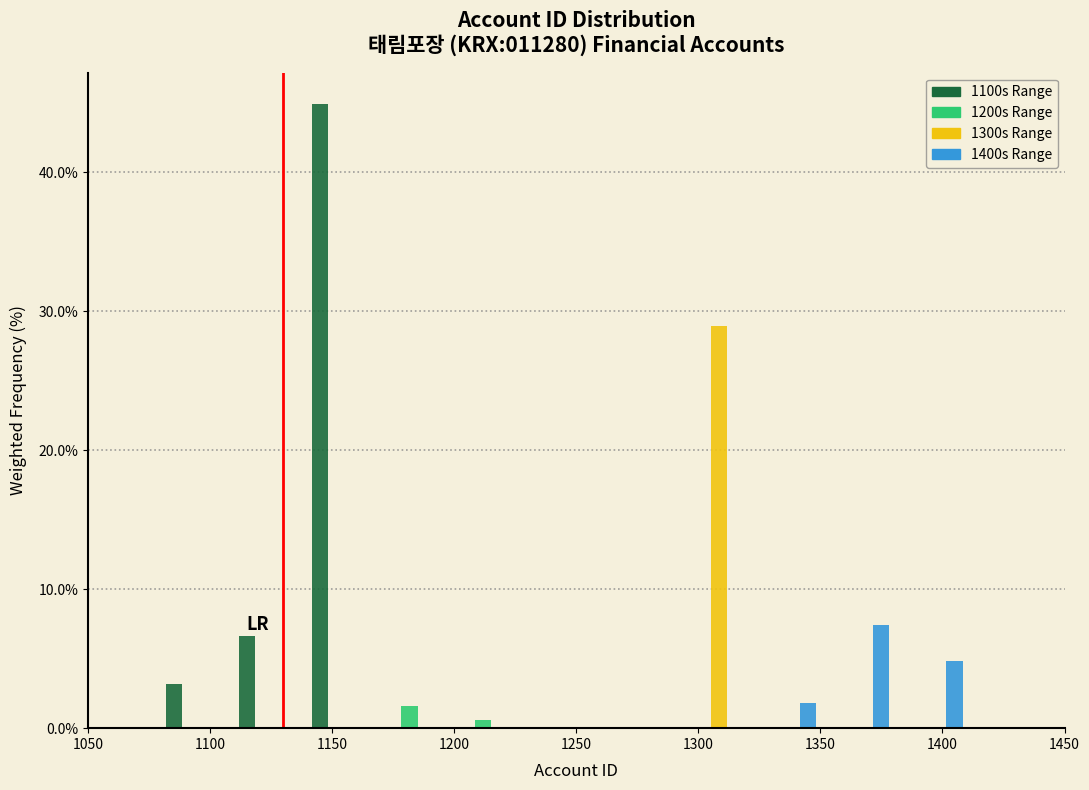

In the 1300s Range series, which range on the x-axis has the tallest bar?

1290 to 1320